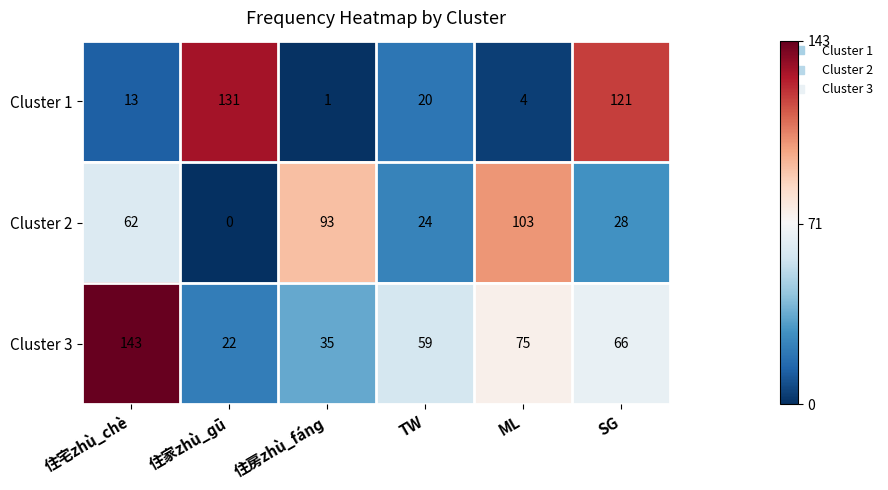

Reading left to right, list all the values displayed in this chart.

Cluster 1: 住宅zhù_chè=13	住家zhù_ɡū=131	住房zhù_fánɡ=1	TW=20	ML=4	SG=121
Cluster 2: 住宅zhù_chè=62	住家zhù_ɡū=0	住房zhù_fánɡ=93	TW=24	ML=103	SG=28
Cluster 3: 住宅zhù_chè=143	住家zhù_ɡū=22	住房zhù_fánɡ=35	TW=59	ML=75	SG=66